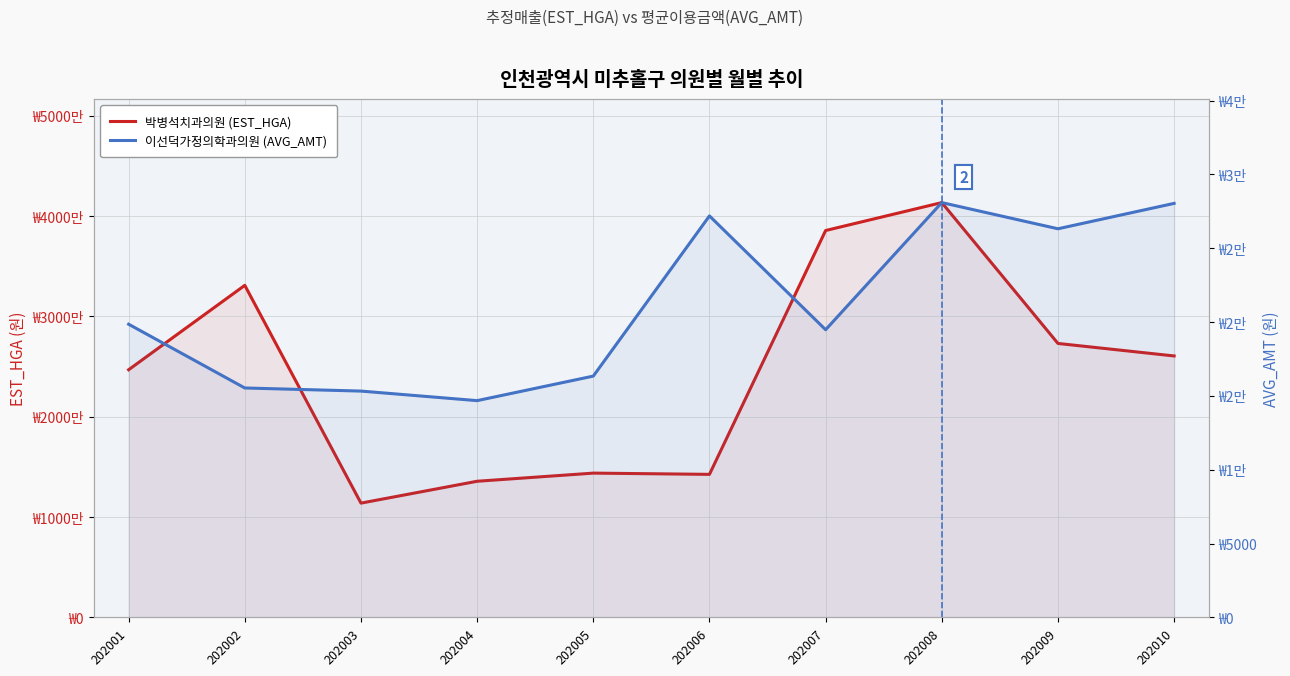

Reading left to right, extract all data points from this chart.

박병석치과의원 (EST_HGA): 24690677	33107259	11392687	13572313	14384151	14260044	38571914	41356860	27313070	26065975
이선덕가정의학과의원 (AVG_AMT): 19853	15535	15325	14678	16339	27187	19480	28089	26316	28036